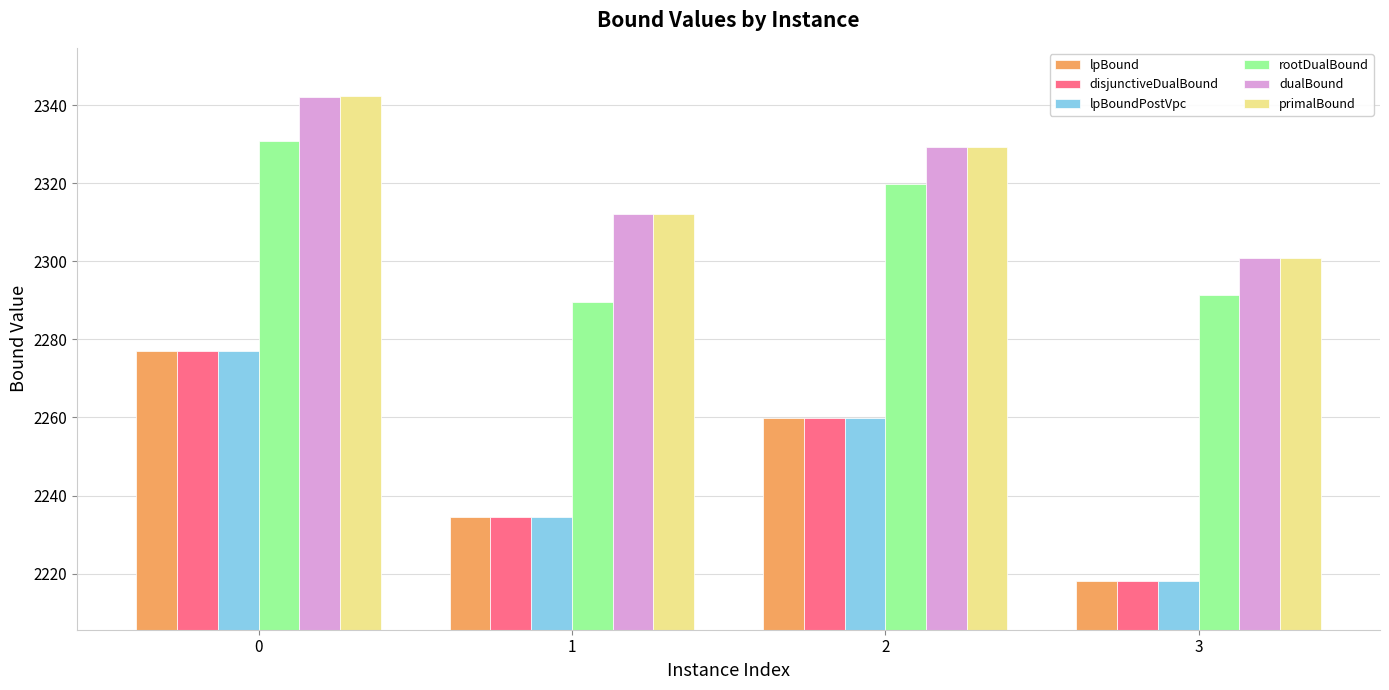

Is the value of primalBound at 2 greater than the value of disjunctiveDualBound at 0?

Yes